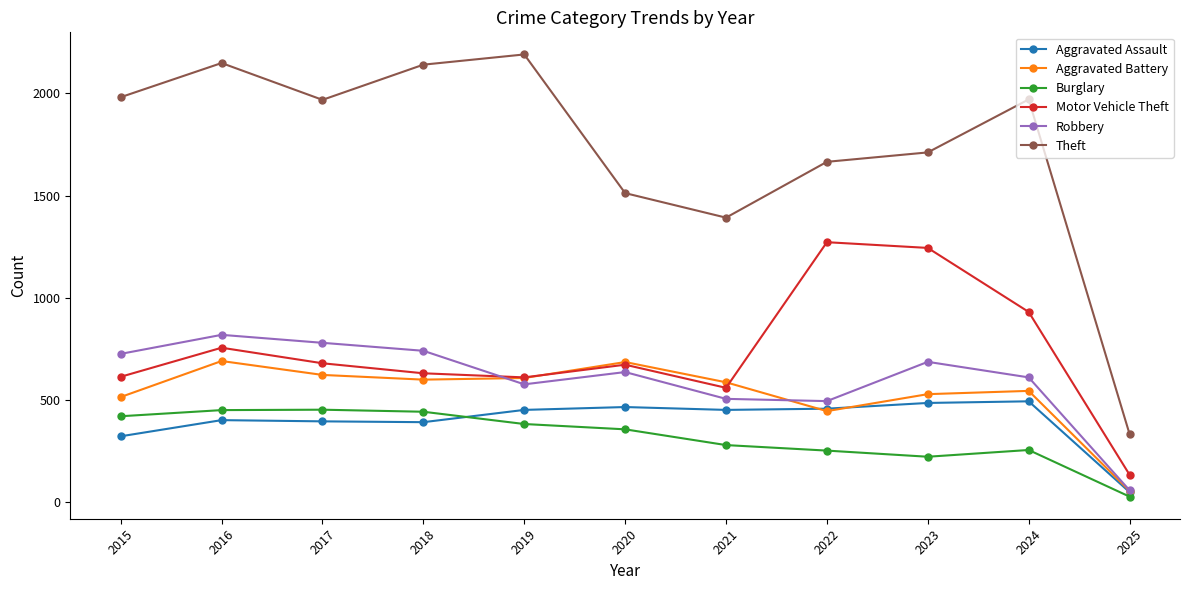

How many lines are shown in the chart?

6